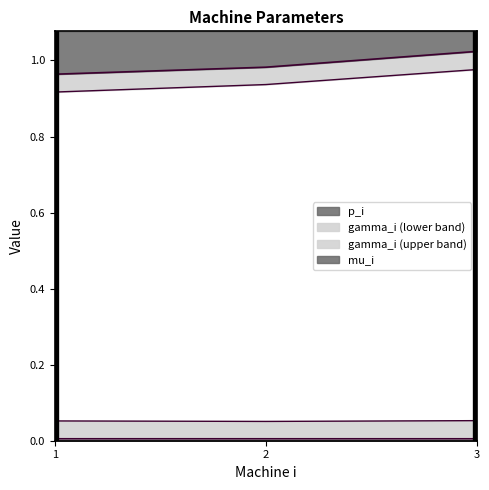

Rank the series by their maximum value, from lowest to highest.

p_i, gamma_i, mu_i